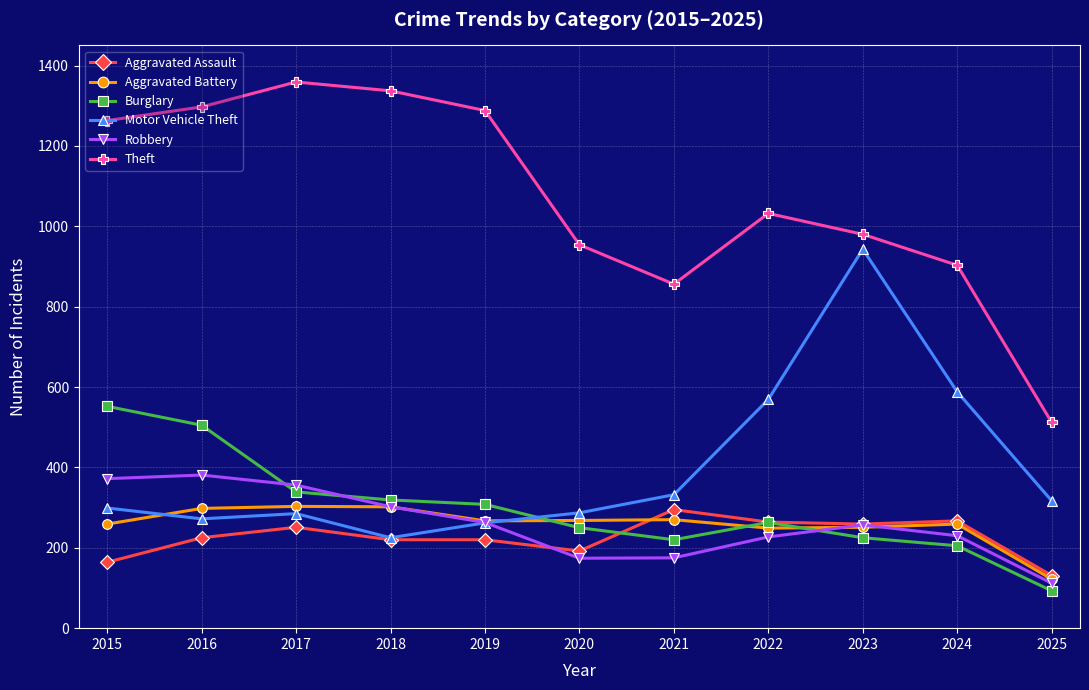

What is the highest value of the Motor Vehicle Theft series?

943